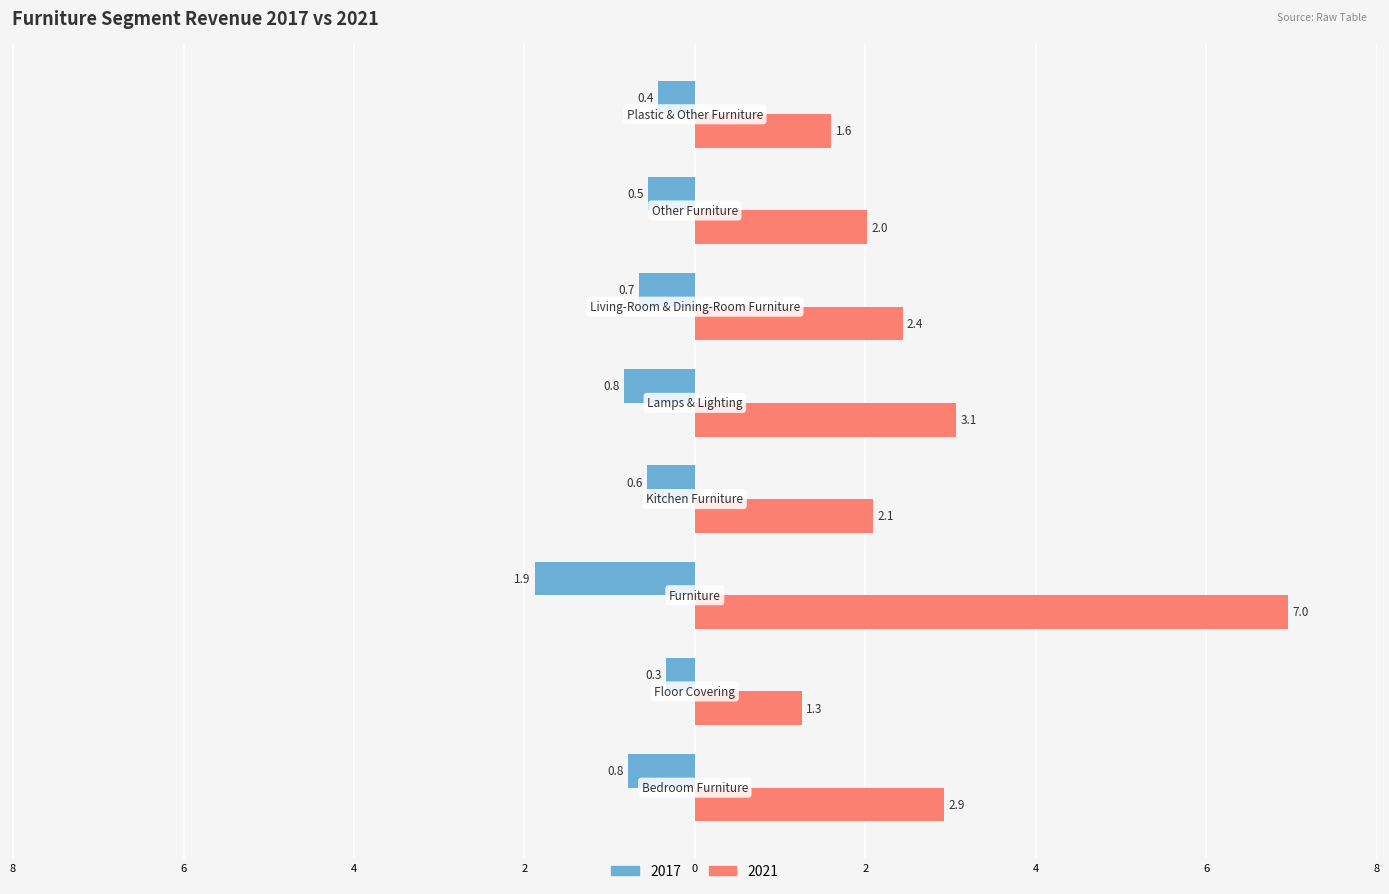

What are all the series names shown in the legend?

2017, 2021